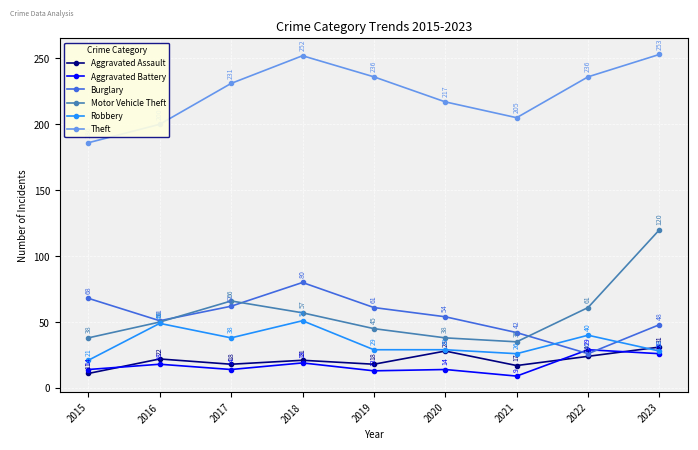

The value of Theft at 2017 is 231. True or false?

True